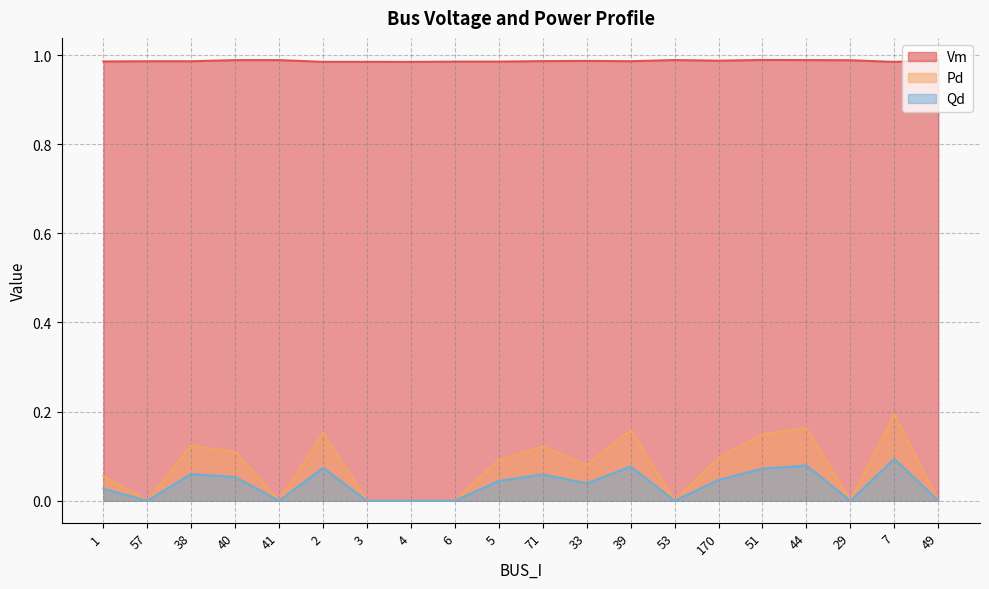

Rank the series at 40 from highest to lowest value.

Vm, Pd, Qd